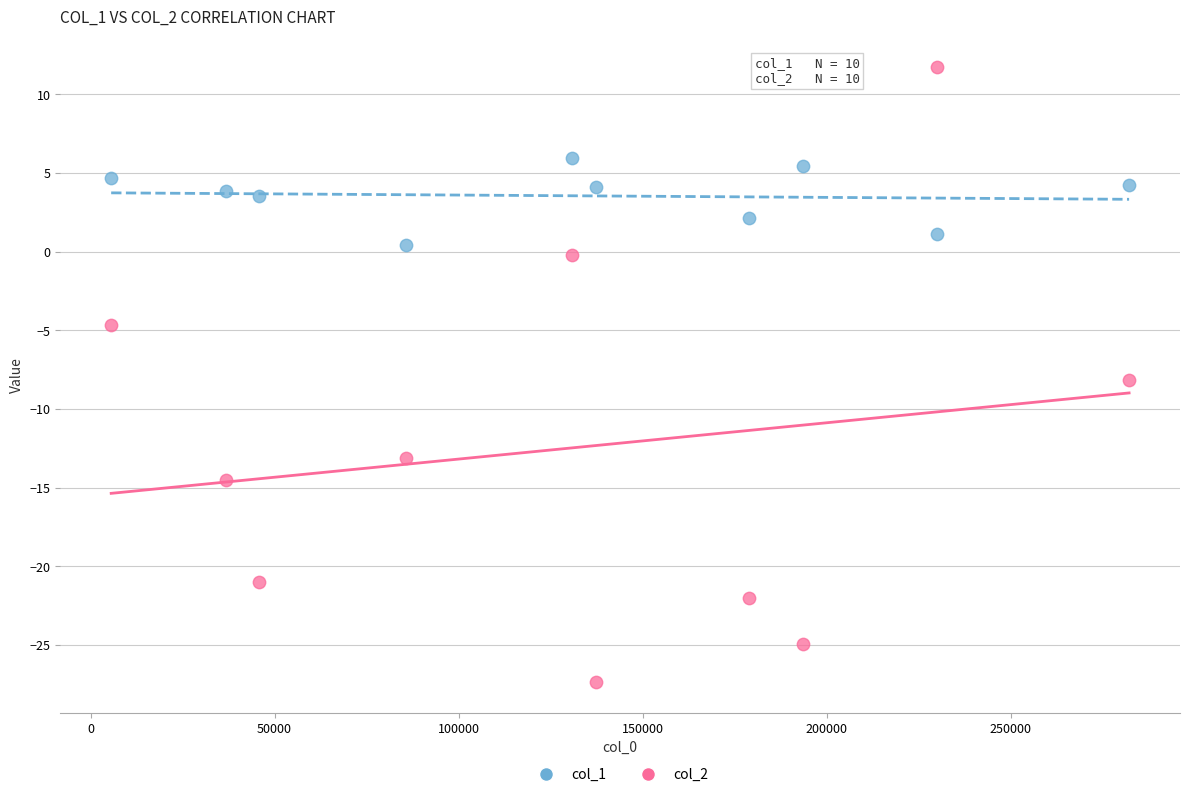

Across all series, what Y value is closest to -7?

-8.2